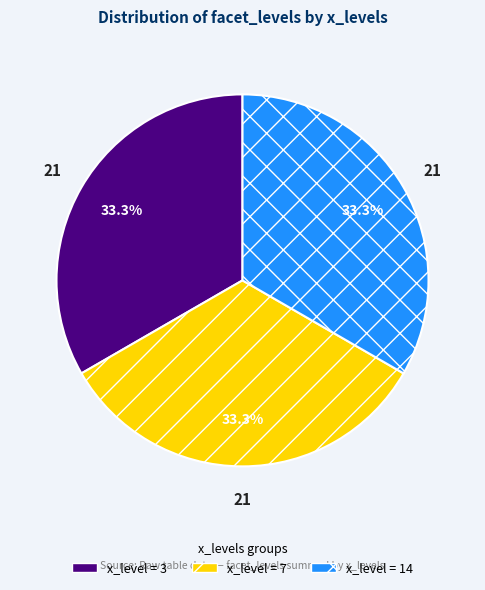

To the nearest percent, what is the difference between the largest and smallest slice percentages?

0%